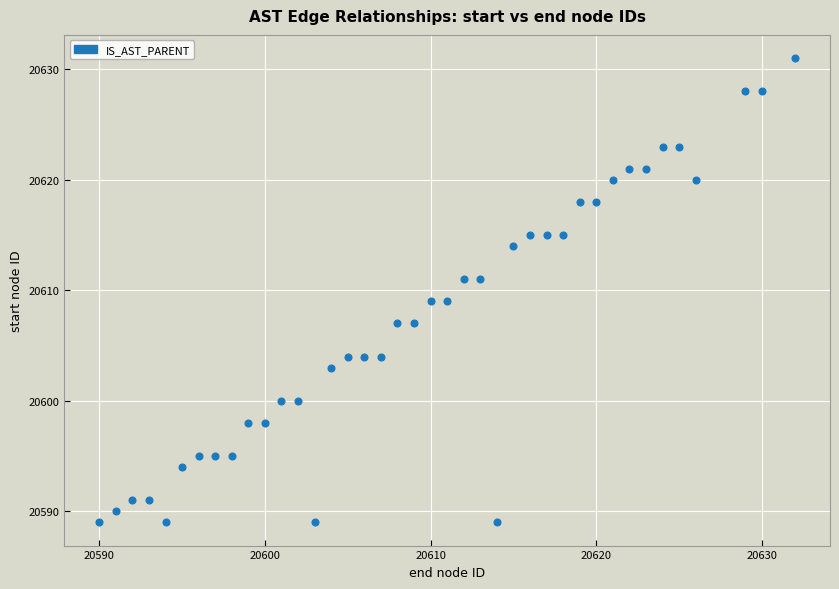

What is the range of Y values (max minus min)?

42